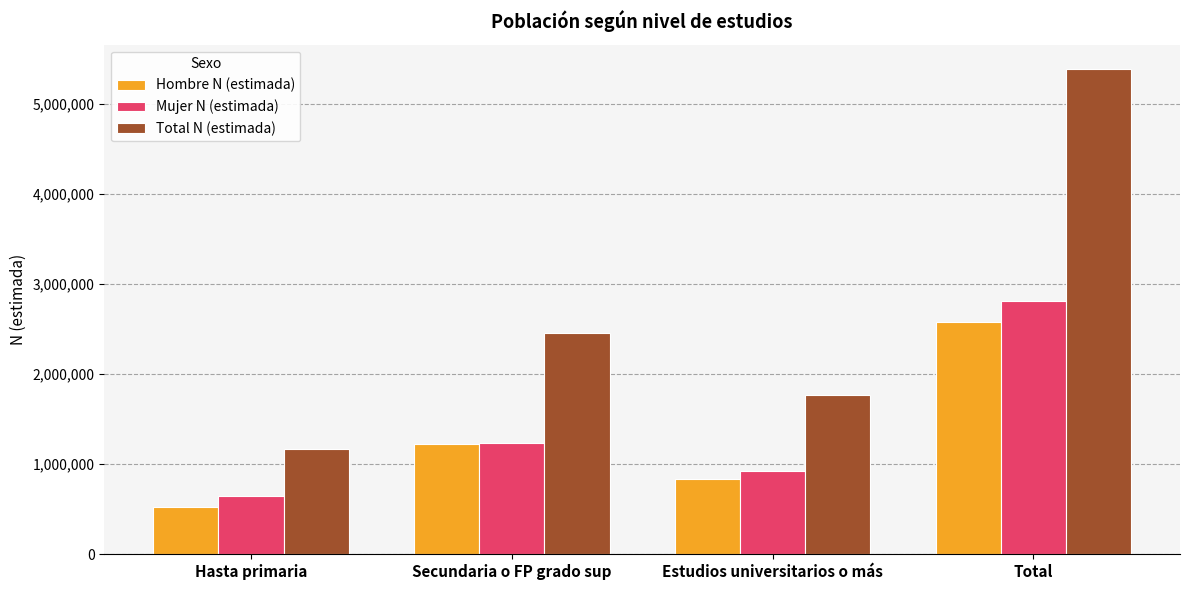

What is the sum of all Mujer N (estimada) values?

5613724